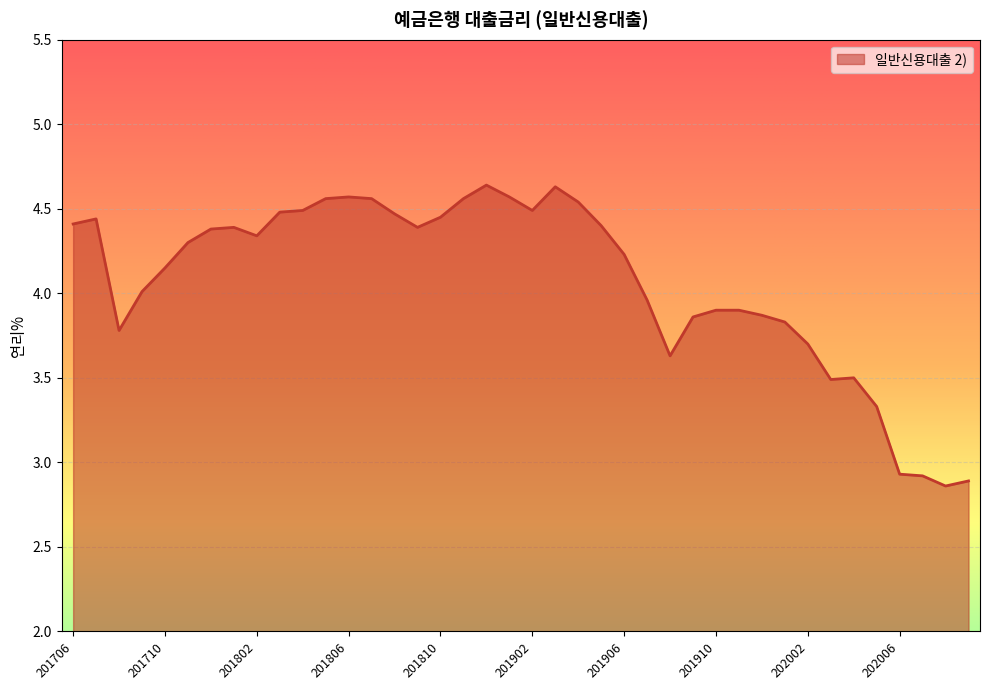

What is the difference between the maximum and minimum values?

1.8